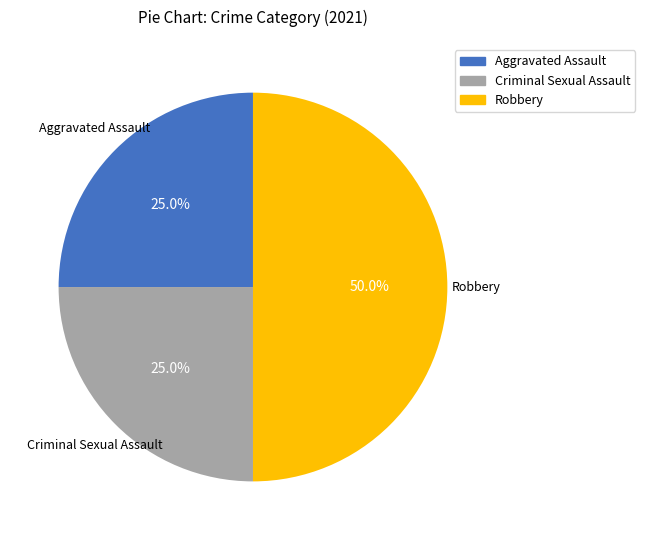

To the nearest percent, what is the difference between the largest and smallest slice percentages?

25%